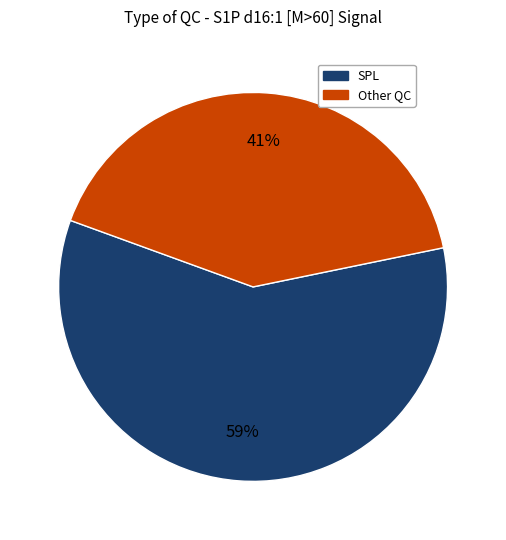

Is there any slice that represents more than half of the pie?

Yes